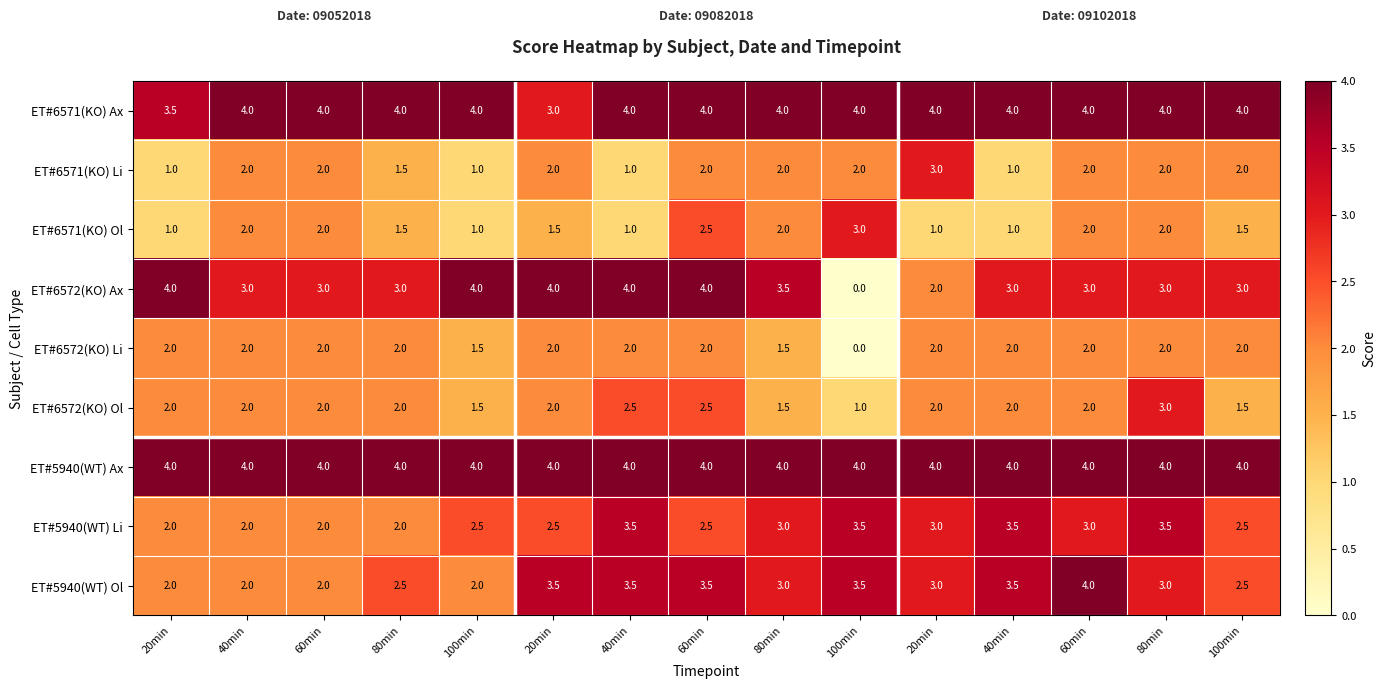

Which series has the largest range (max minus min)?

ET#6572(KO) Ax